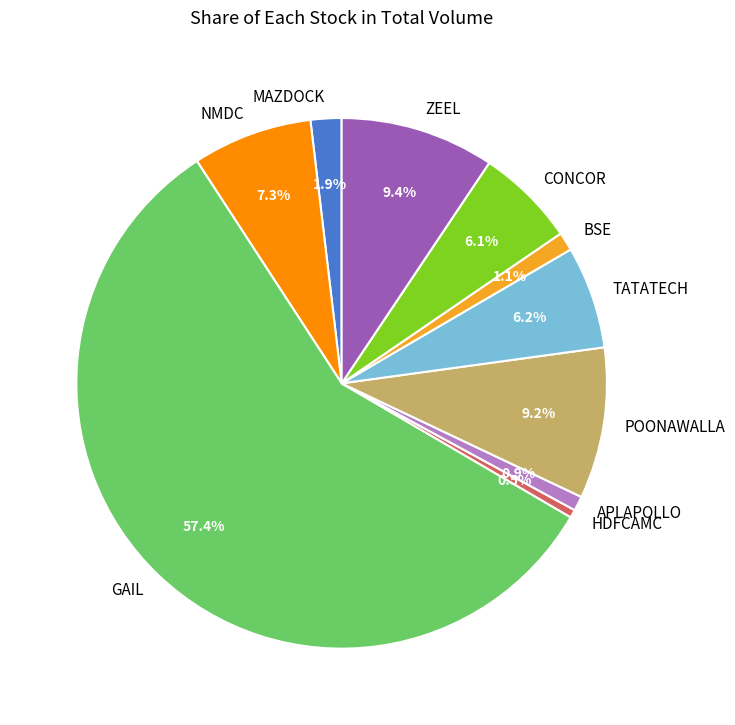

Count the number of slices in the pie.

10